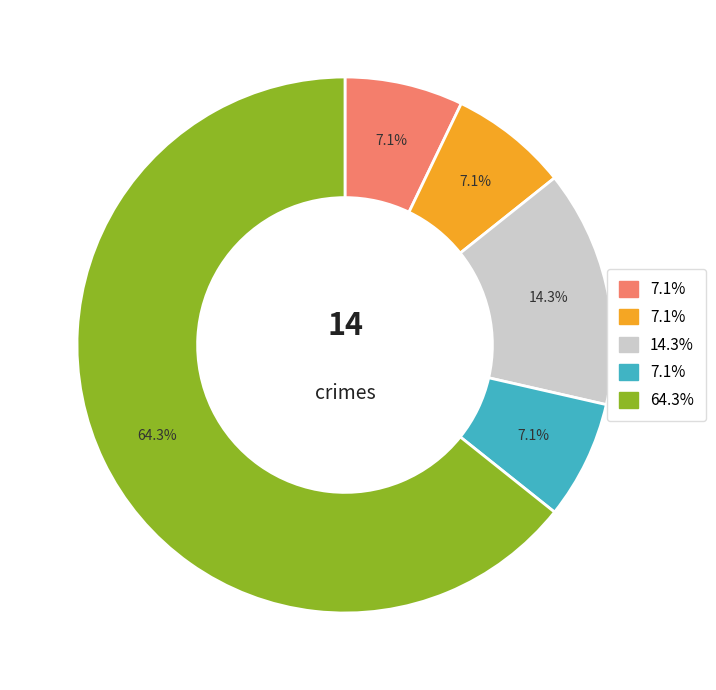

Is there any slice that represents more than half of the pie?

Yes